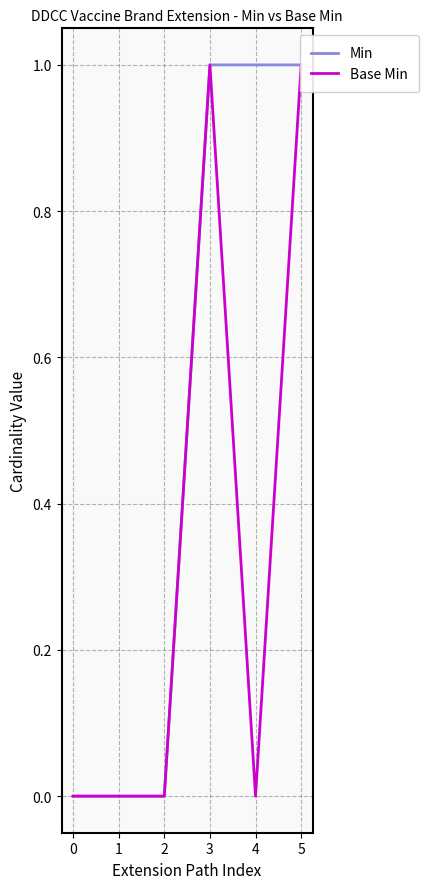

What value does the Min series have at 3?

1